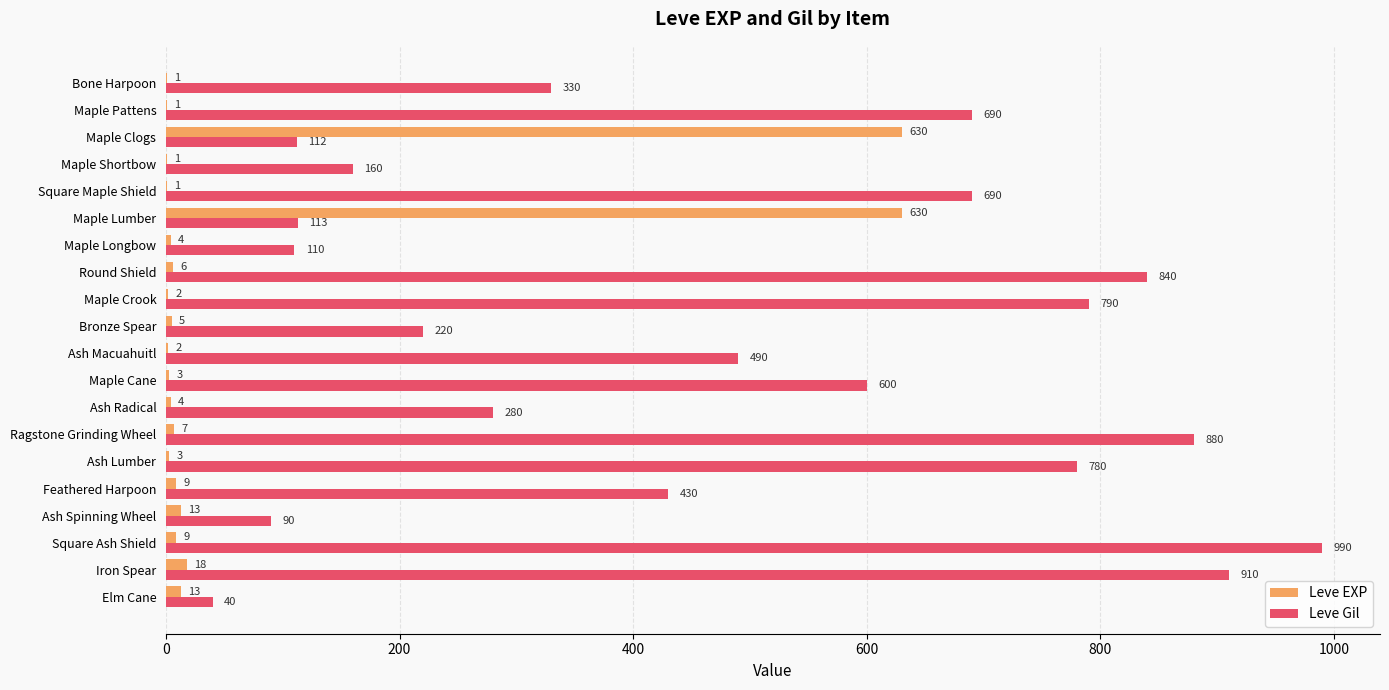

Between Maple Clogs and Ash Spinning Wheel, which series saw the biggest shift?

Leve EXP